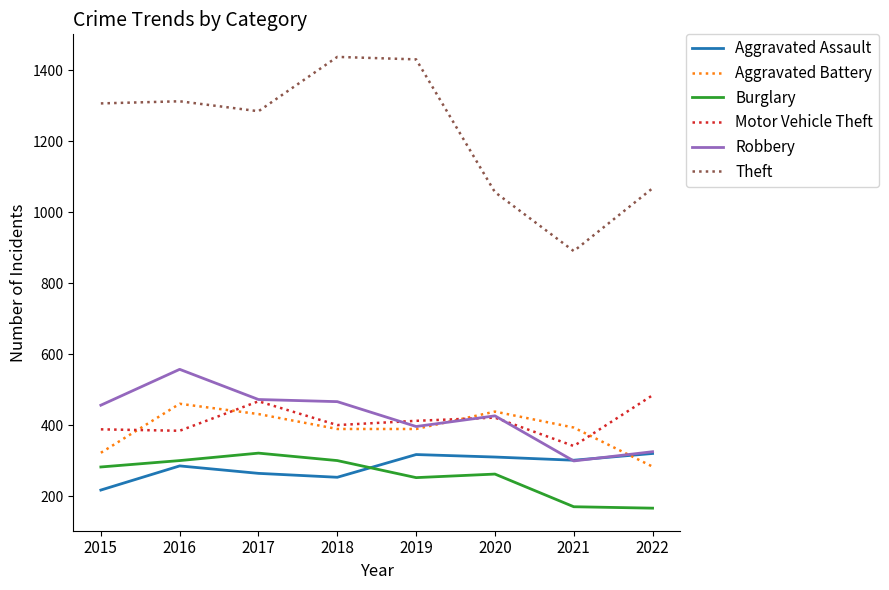

Is it true that Robbery equals 427 at 2020?

True